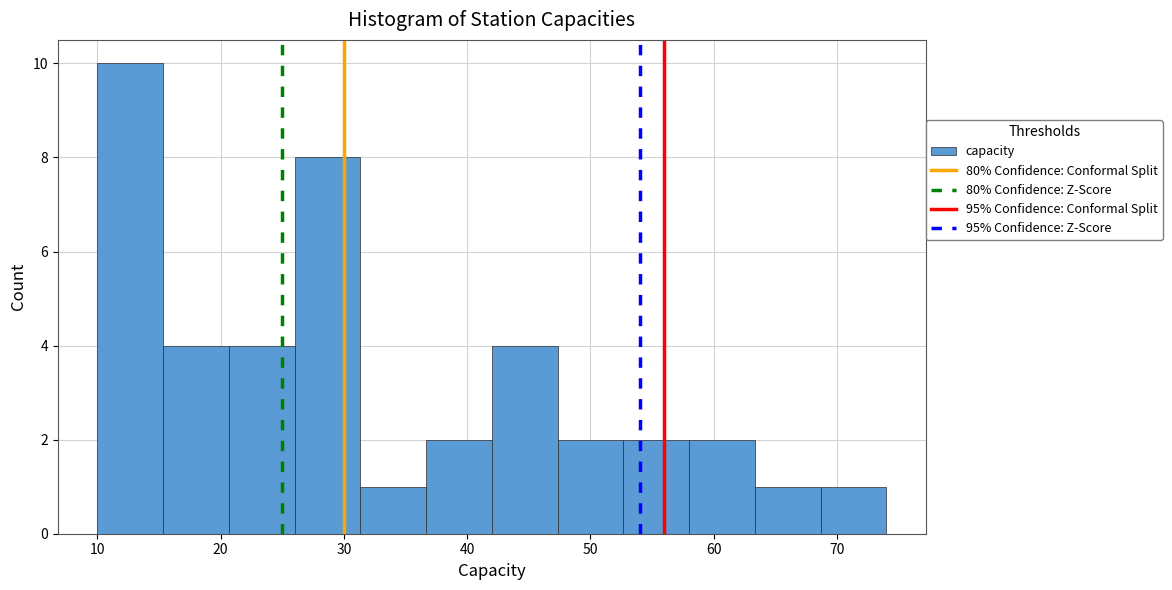

What is the height of the bar covering 26 to 31 on the x-axis? Neither the bar edges nor the heights are printed on the chart, so give them approximately, as read against the axes.

8